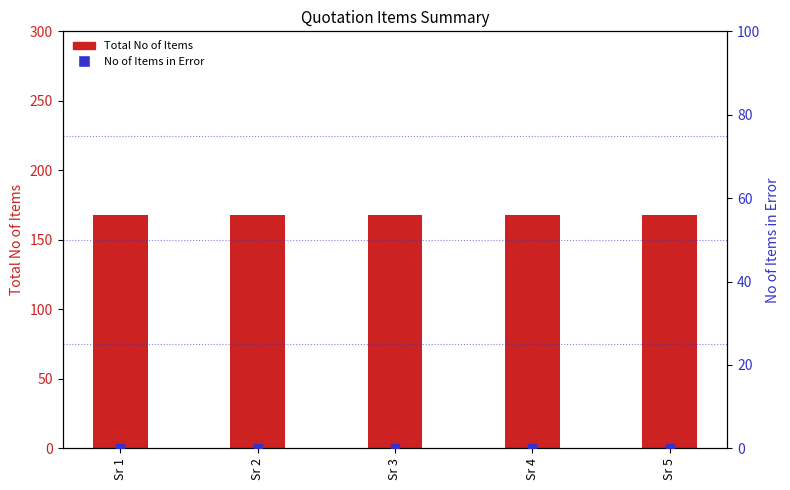

What is the total value across all series at Sr 2?

168